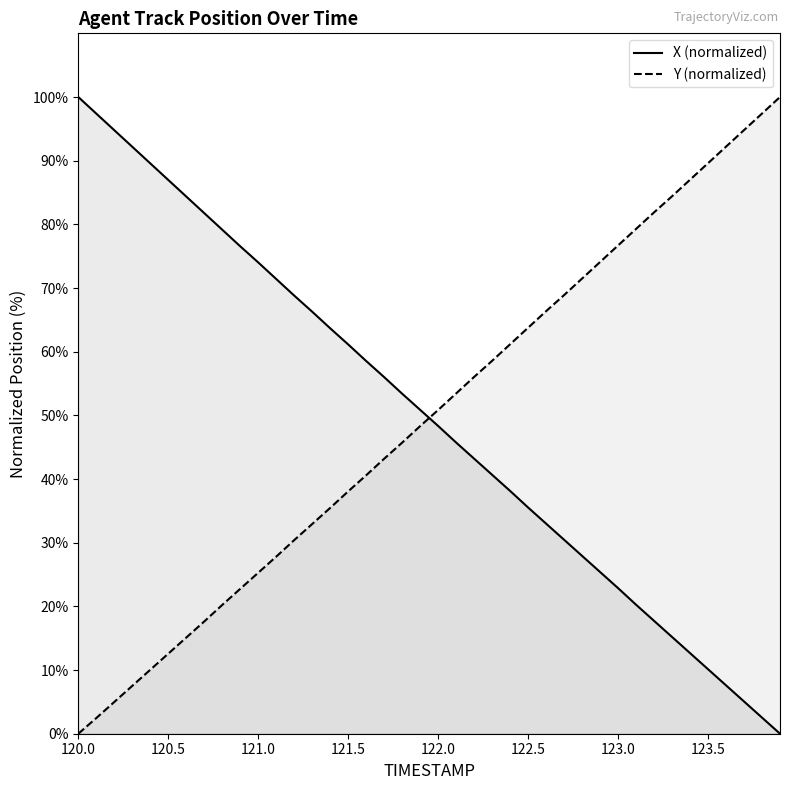

Which series changed the most between 120.6 and 121.3?

X